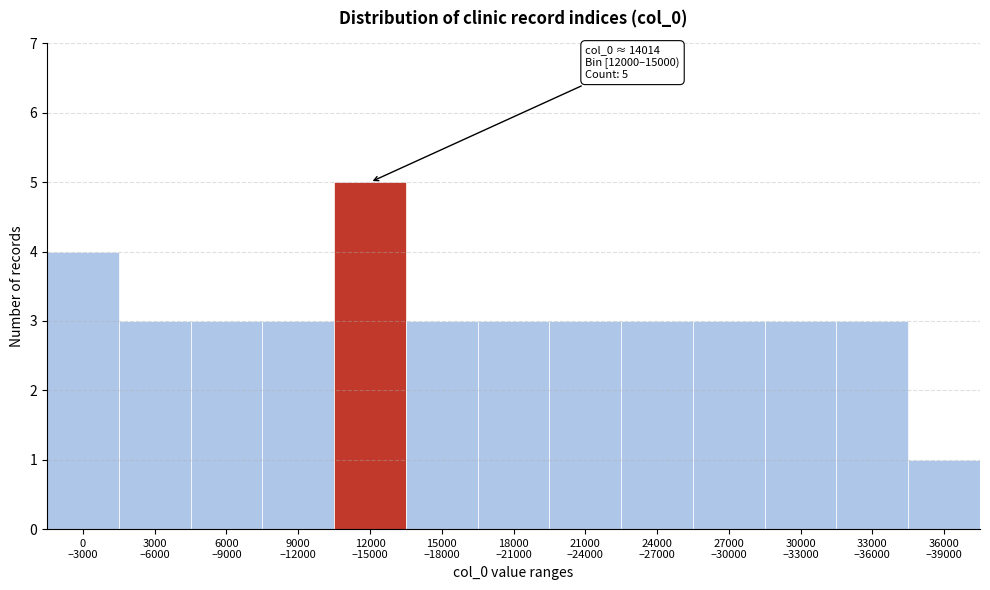

Reading right to left, what are all the values shown in this chart?

1	3	3	3	3	3	3	3	5	3	3	3	4